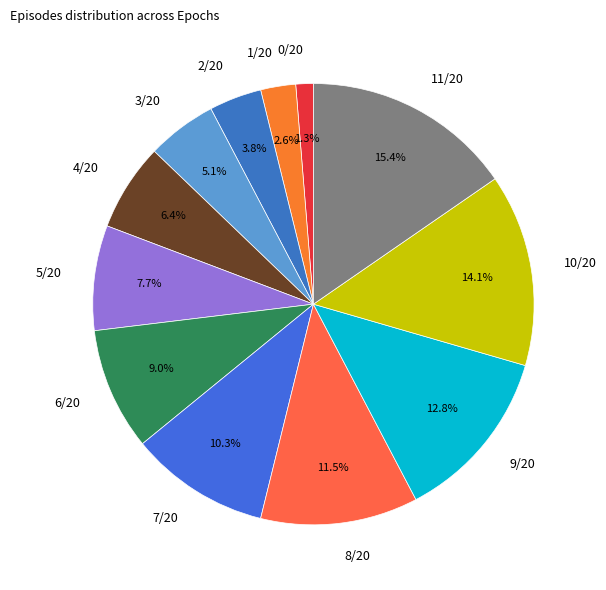

Count the number of slices in the pie.

12